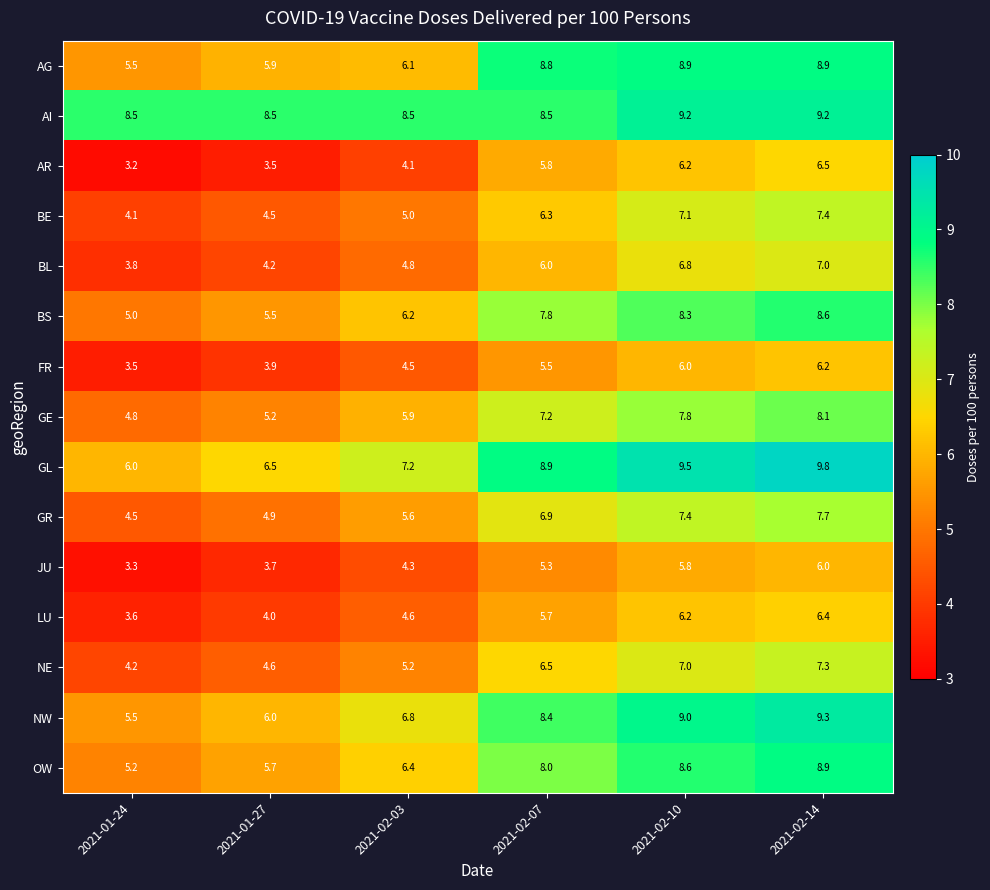

What is the difference between the highest and lowest values at 2021-02-14?

3.8